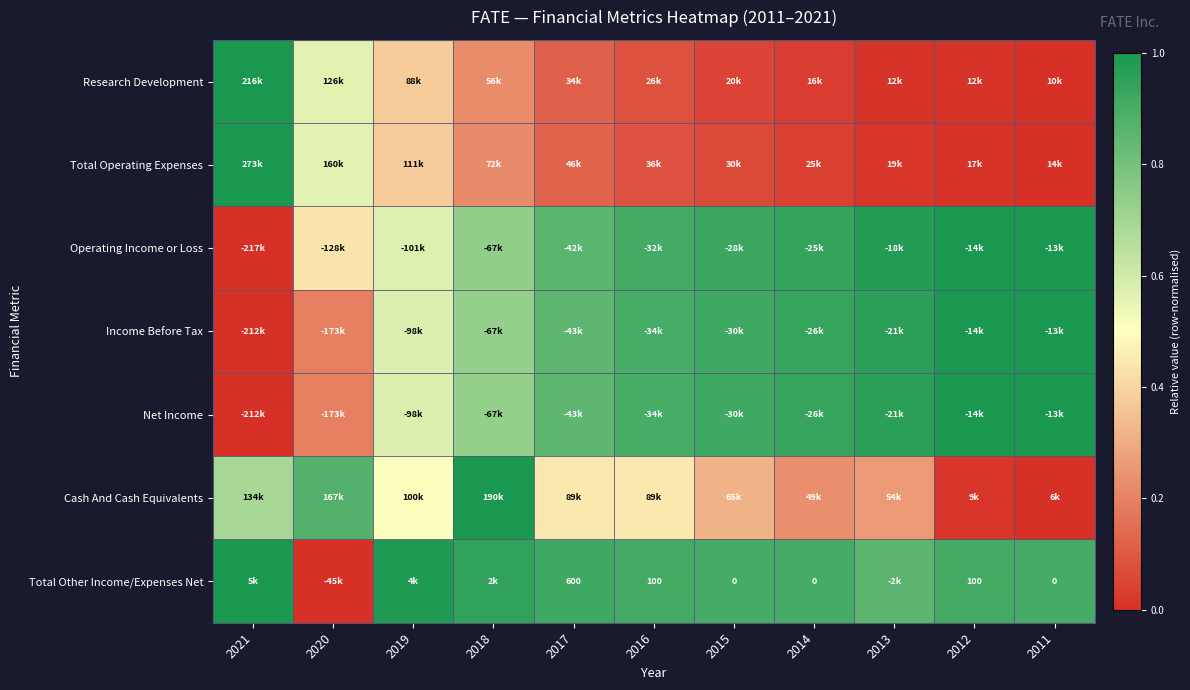

The Total Other Income/Expenses Net series shows 0.9 at 2013. True or false?

True